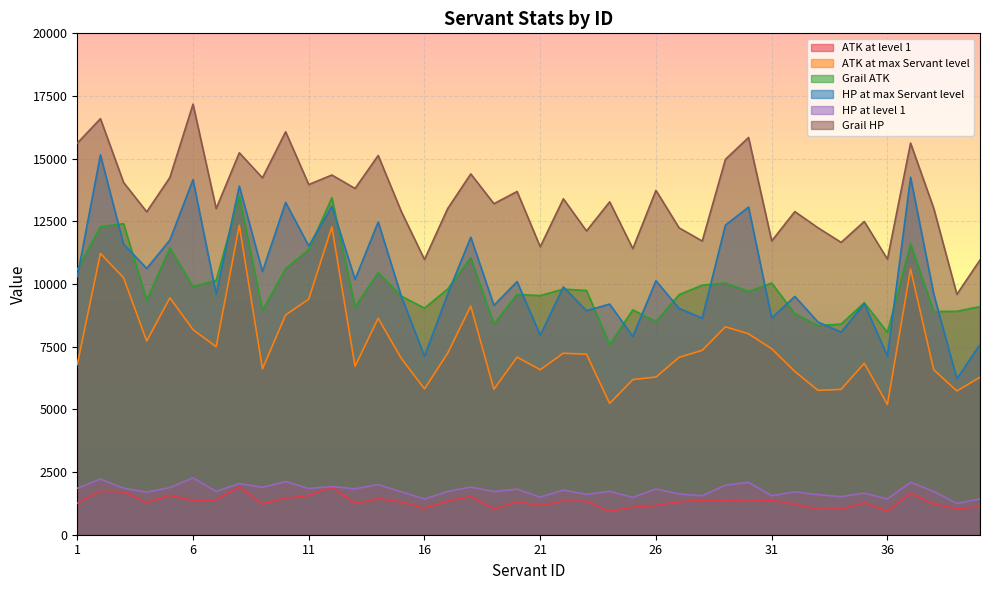

How many lines are shown in the chart?

6